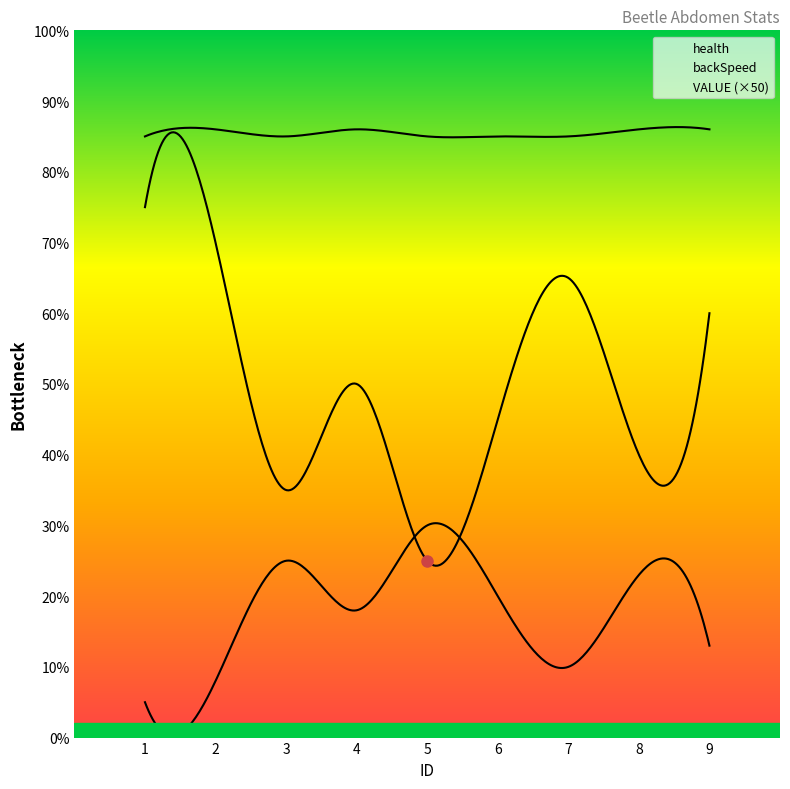

What is the sum of the backSpeed values at 3 and 4?

43.0